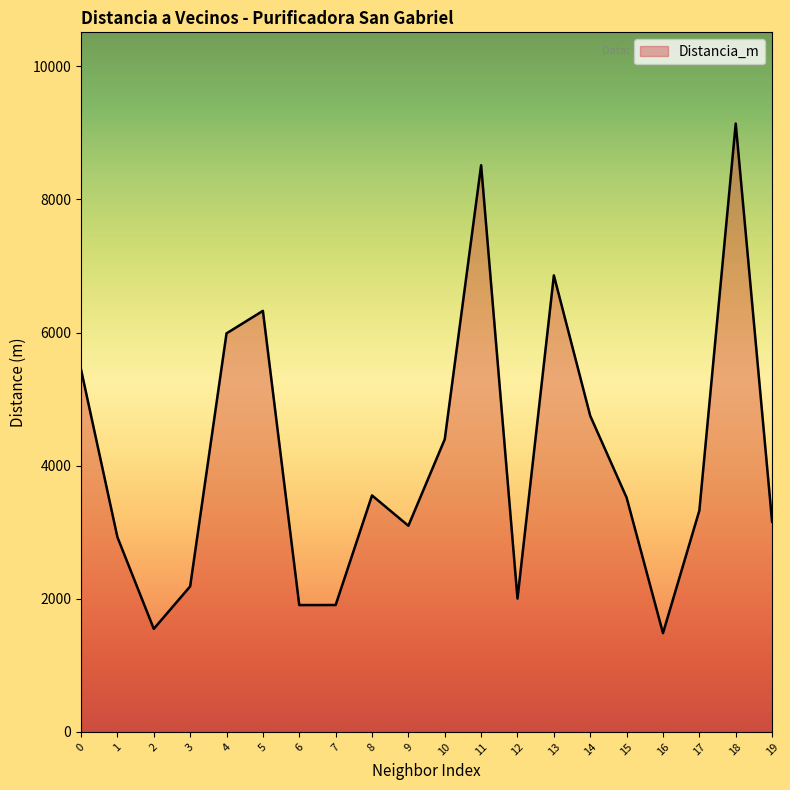

Where is the first local minimum?

2